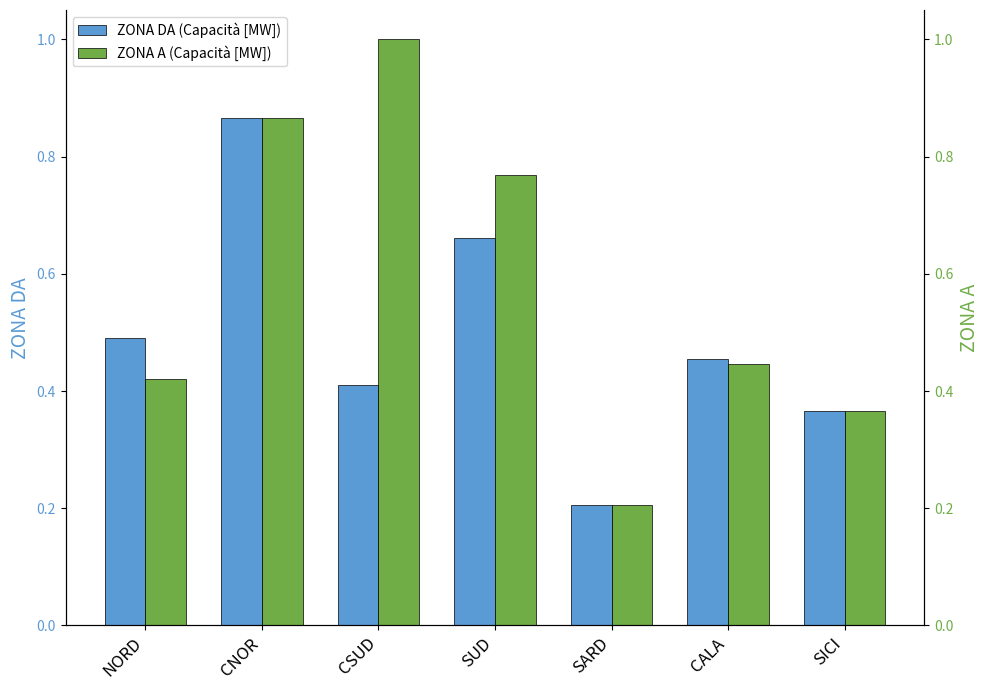

List the series in order of their overall mean, lowest first.

ZONA DA (Capacità [MW]), ZONA A (Capacità [MW])